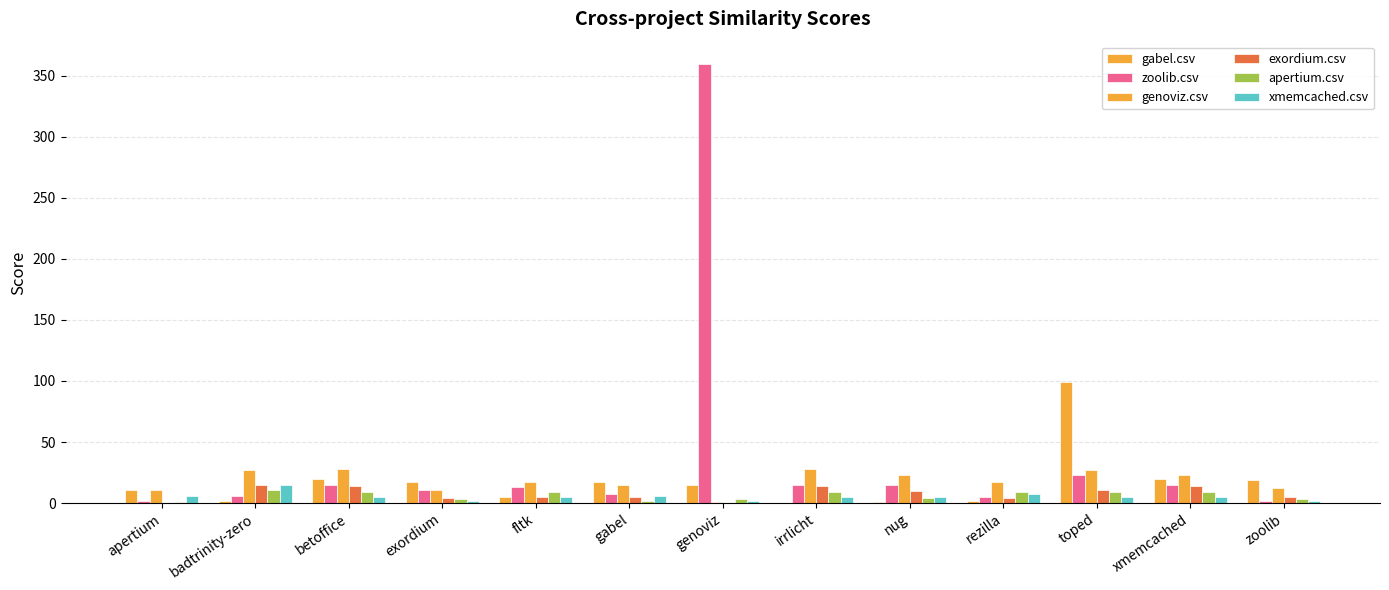

Reading right to left, transcribe all the data shown in this chart.

gabel.csv: zoolib=19	xmemcached=20	toped=99	rezilla=2	nug=1	irrlicht=0	genoviz=15	gabel=17	fltk=5	exordium=17	betoffice=20	badtrinity-zero=2	apertium=11
zoolib.csv: zoolib=2	xmemcached=15	toped=23	rezilla=5	nug=15	irrlicht=15	genoviz=360	gabel=7	fltk=13	exordium=11	betoffice=15	badtrinity-zero=6	apertium=2
genoviz.csv: zoolib=12	xmemcached=23	toped=27	rezilla=17	nug=23	irrlicht=28	genoviz=1	gabel=15	fltk=17	exordium=11	betoffice=28	badtrinity-zero=27	apertium=11
exordium.csv: zoolib=5	xmemcached=14	toped=11	rezilla=4	nug=10	irrlicht=14	genoviz=0	gabel=5	fltk=5	exordium=4	betoffice=14	badtrinity-zero=15	apertium=0
apertium.csv: zoolib=3	xmemcached=9	toped=9	rezilla=9	nug=4	irrlicht=9	genoviz=3	gabel=2	fltk=9	exordium=3	betoffice=9	badtrinity-zero=11	apertium=1
xmemcached.csv: zoolib=2	xmemcached=5	toped=5	rezilla=7	nug=5	irrlicht=5	genoviz=2	gabel=6	fltk=5	exordium=2	betoffice=5	badtrinity-zero=15	apertium=6